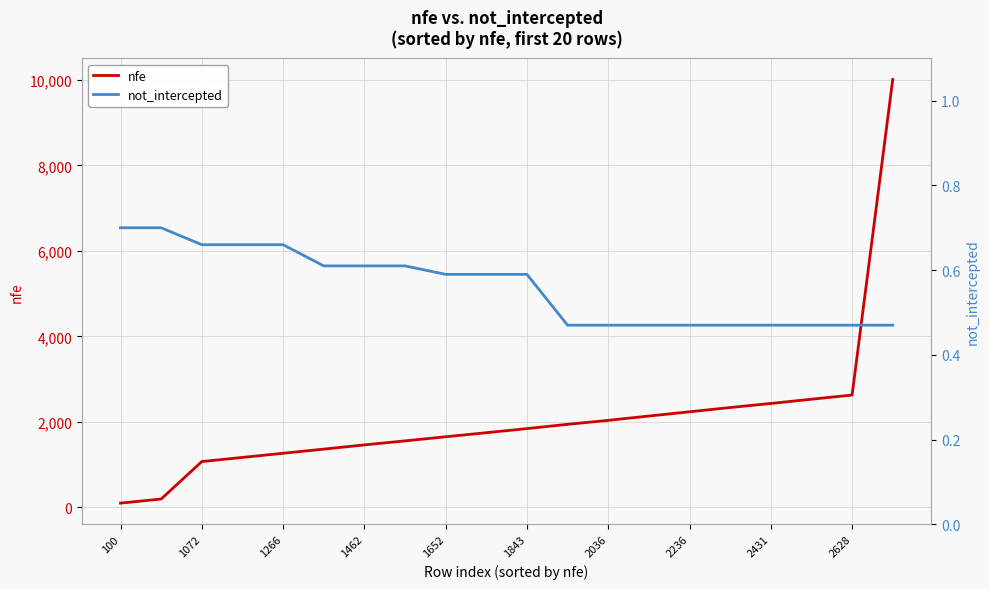

What is the value of the not_intercepted point at the 17th from the left?

0.5